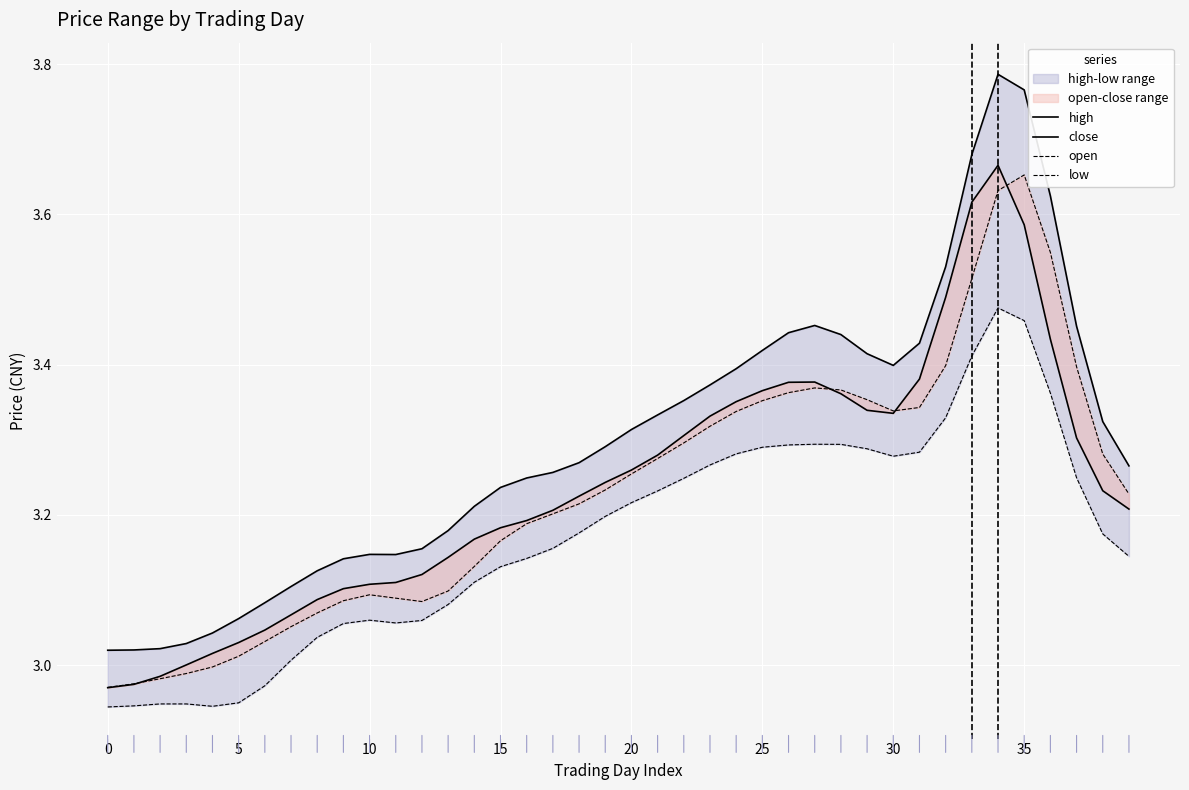

What is the difference between the maximum and second lowest values in the close series?

0.7